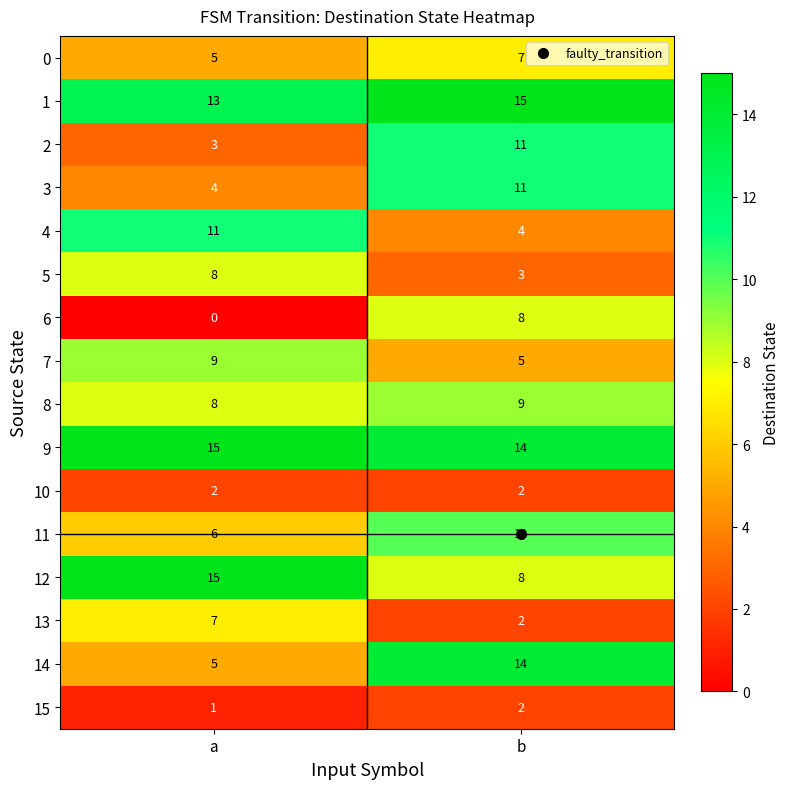

Between a and b, which series saw the biggest shift?

14